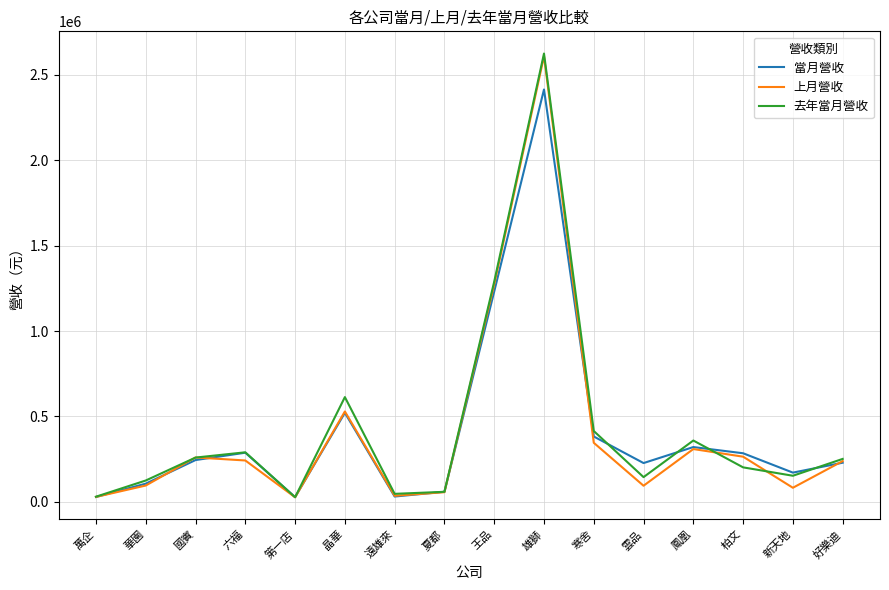

At which category is the sum across all series the highest?

雄獅